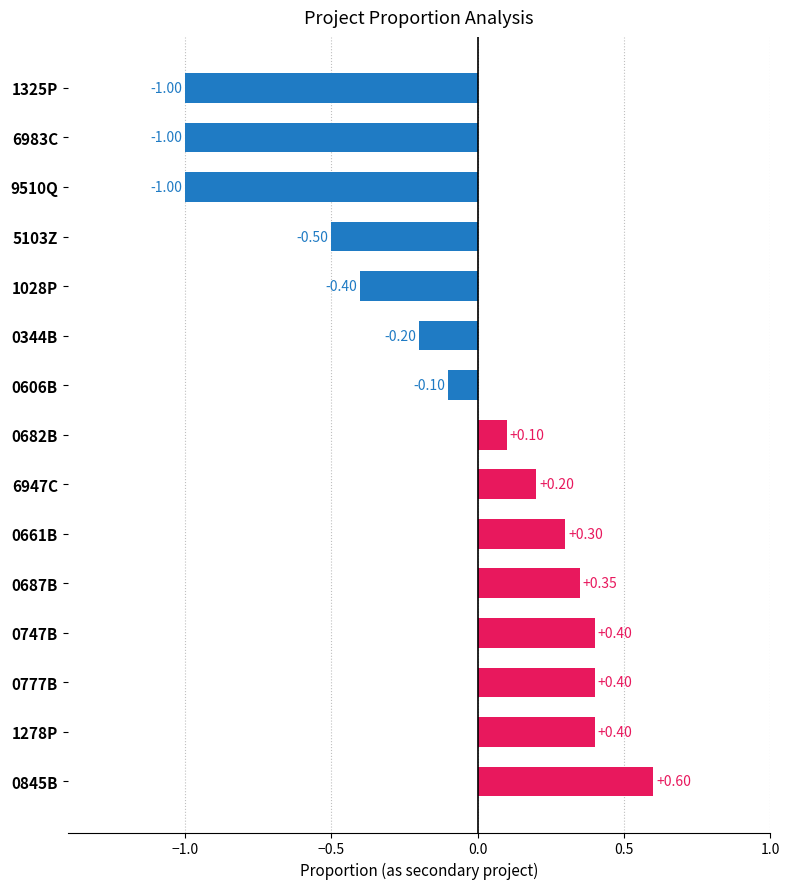

What is the sum of all values?

-1.4